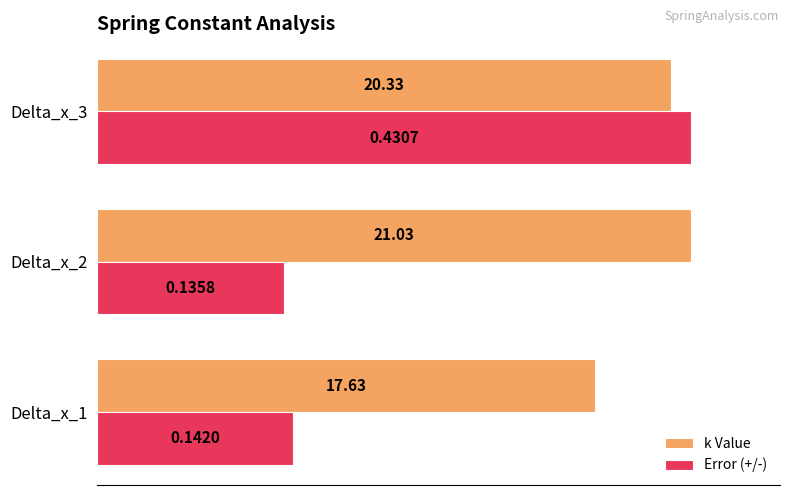

What are all the series names shown in the legend?

k Value, Error (+/-)